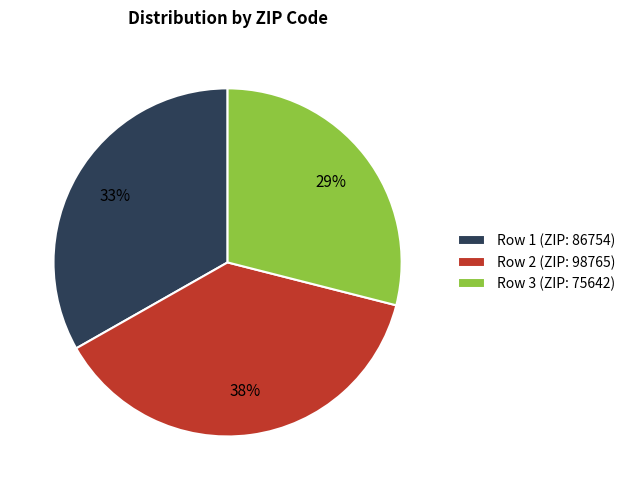

What is the ratio of the value at Row 1 (ZIP: 86754) to the value at Row 2 (ZIP: 98765)?

0.9